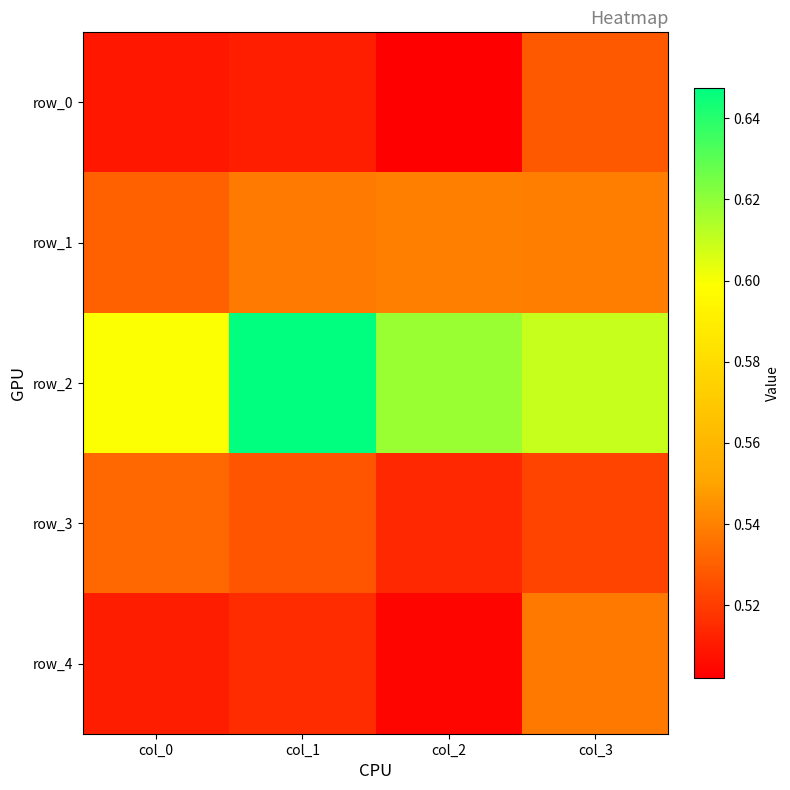

The row_2 series shows 0.6 at col_1. True or false?

True